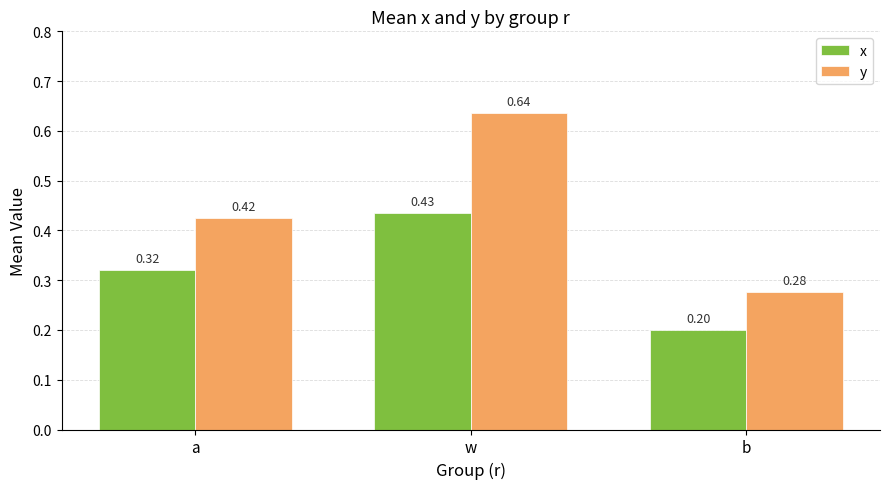

Rank the series by their average value, from highest to lowest.

y, x